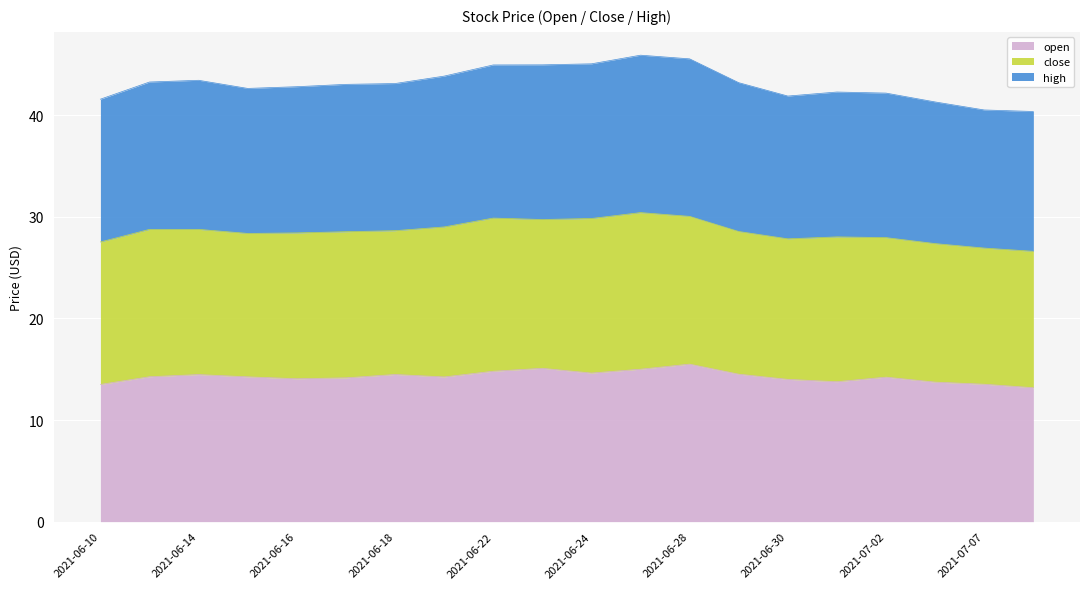

How many data points does each series have?

20